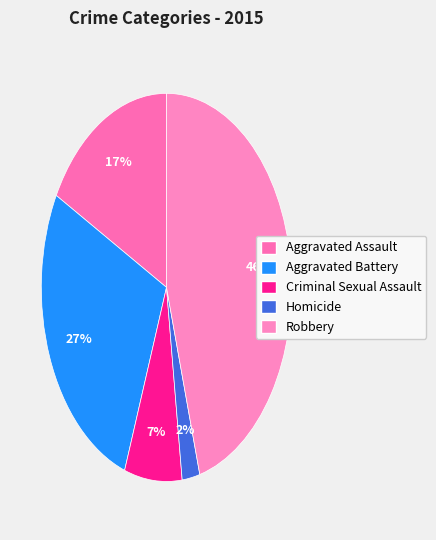

How many slices are in this pie chart?

5